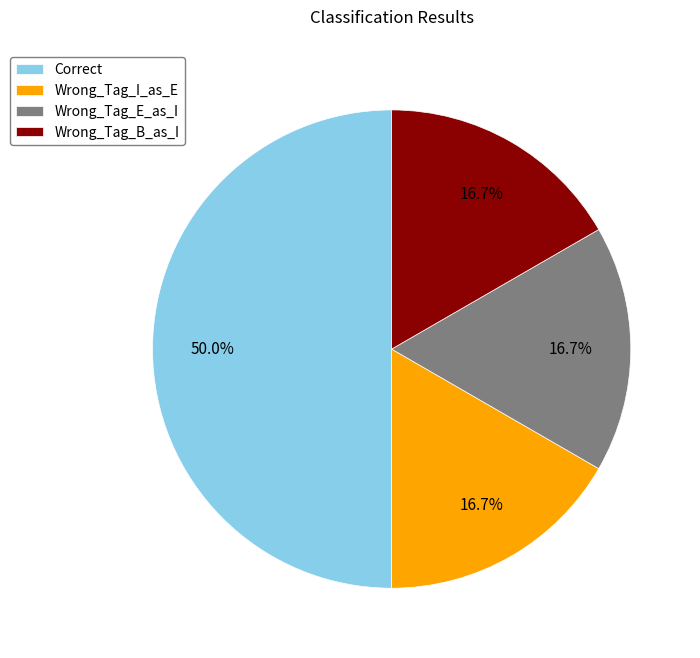

Does Wrong_Tag_B_as_I account for over 50% of the chart?

No